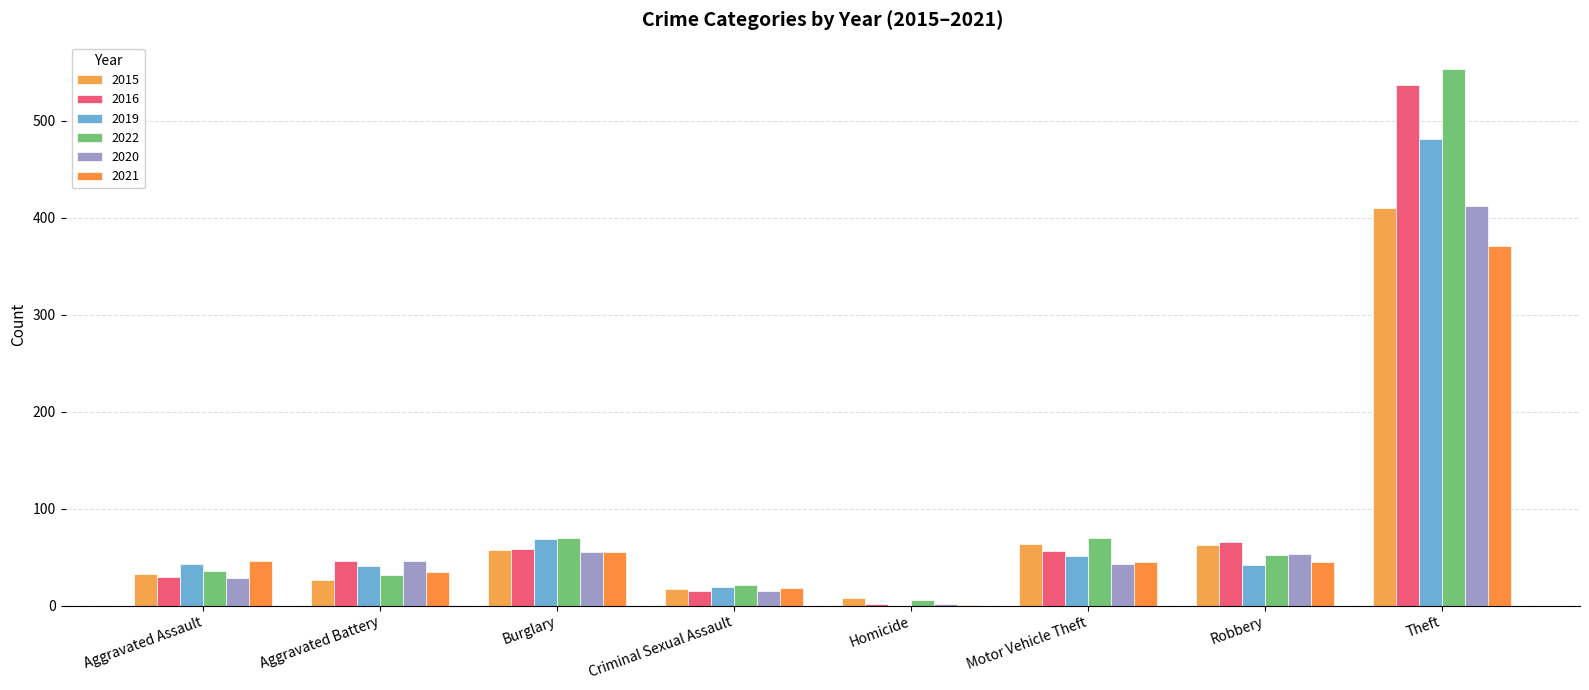

Which category has the lowest value across all series?

Homicide